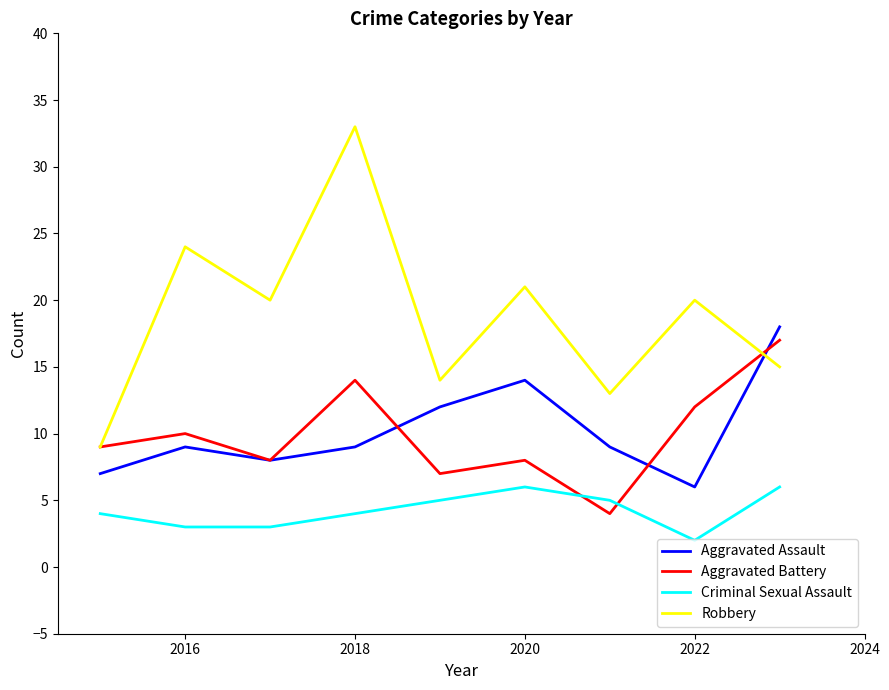

Which series has the largest range (max minus min)?

Robbery